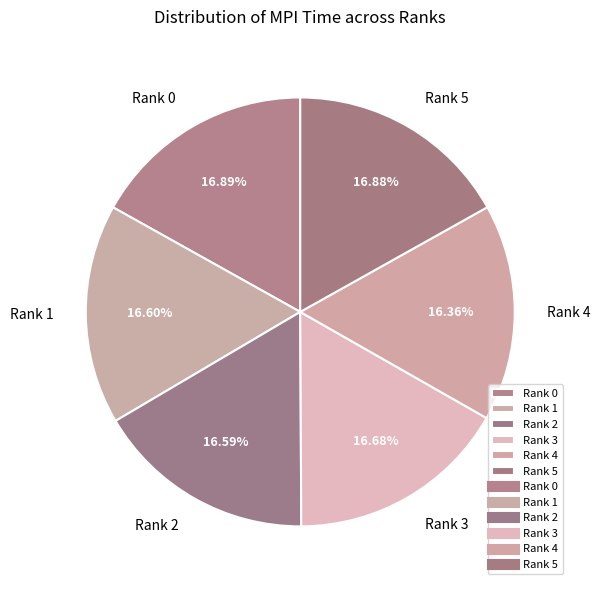

The Rank 4 slice represents 16% of the pie. True or false?

True